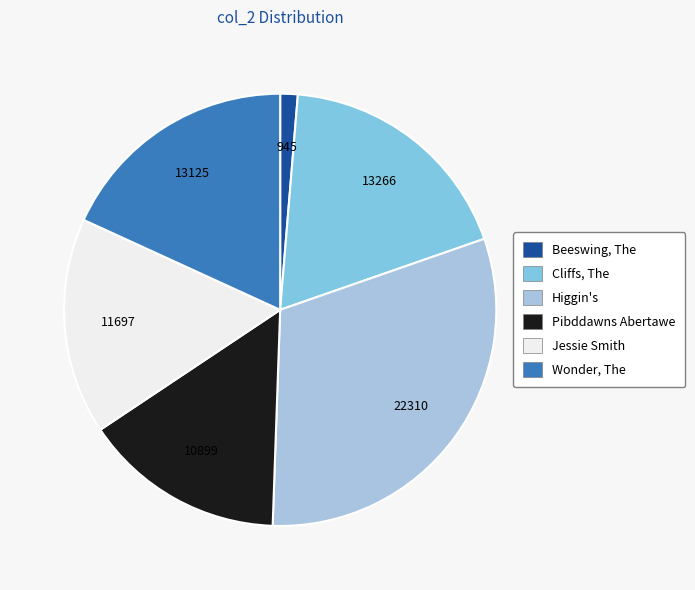

Does any single category account for the majority?

No